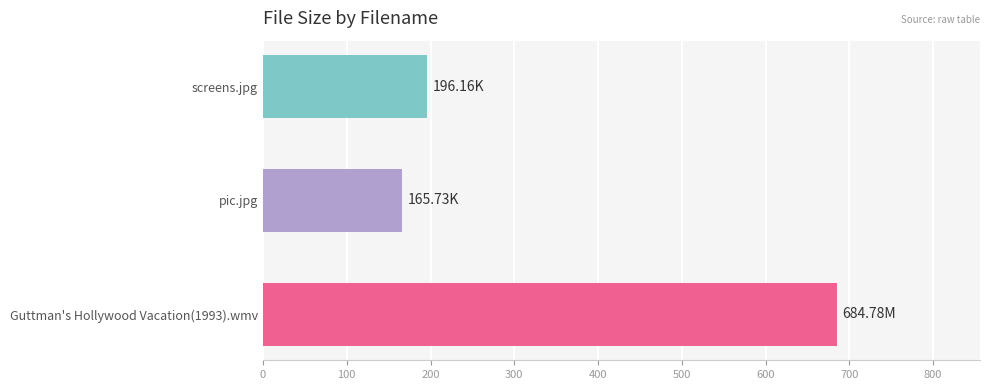

List the labels in order of value, largest first.

Guttman's Hollywood Vacation(1993).wmv, screens.jpg, pic.jpg